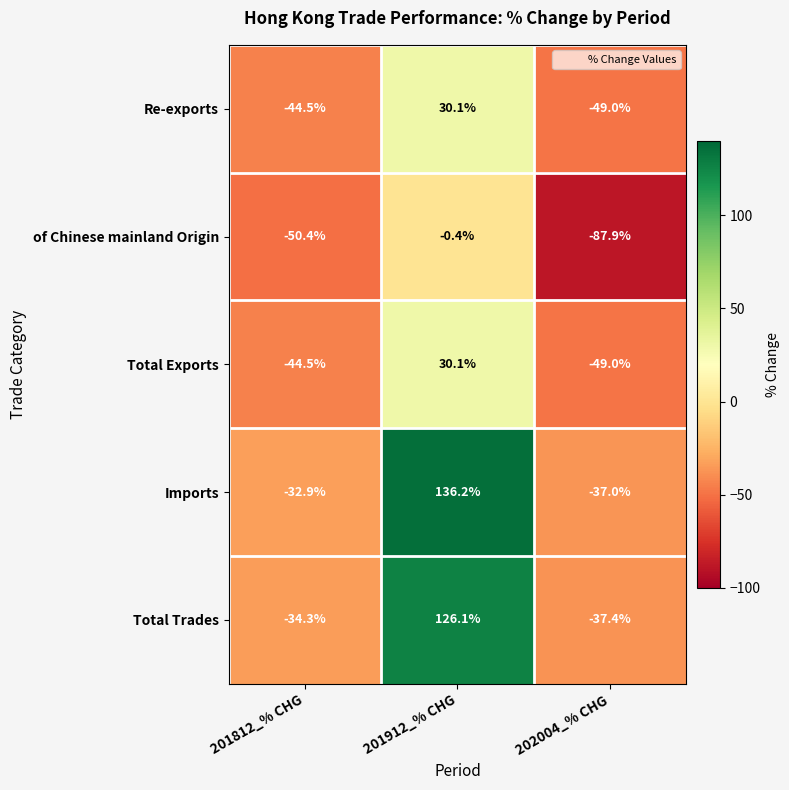

What is the total value across all series at 202004_% CHG?

-260.3